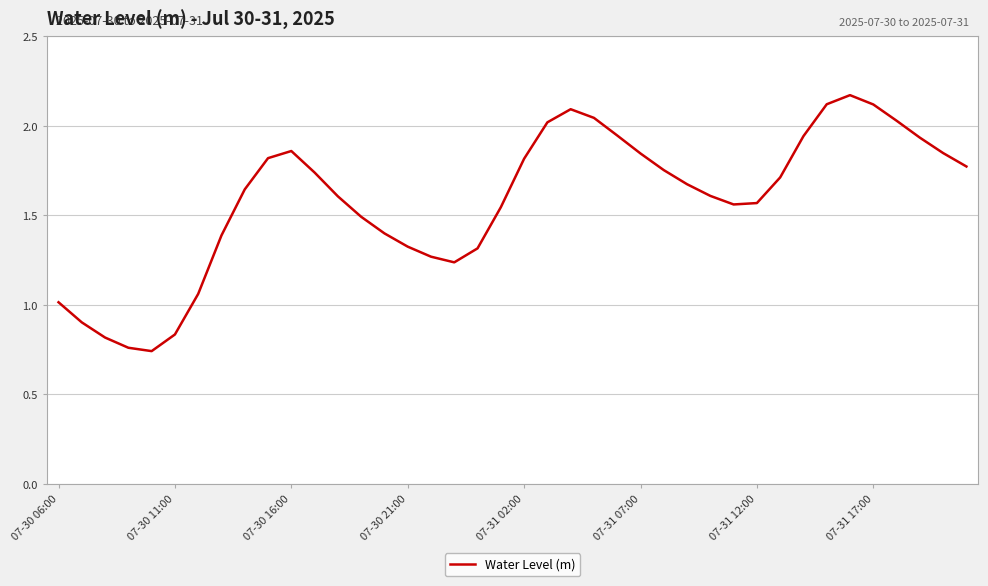

What is the difference between the maximum and minimum values?

1.4